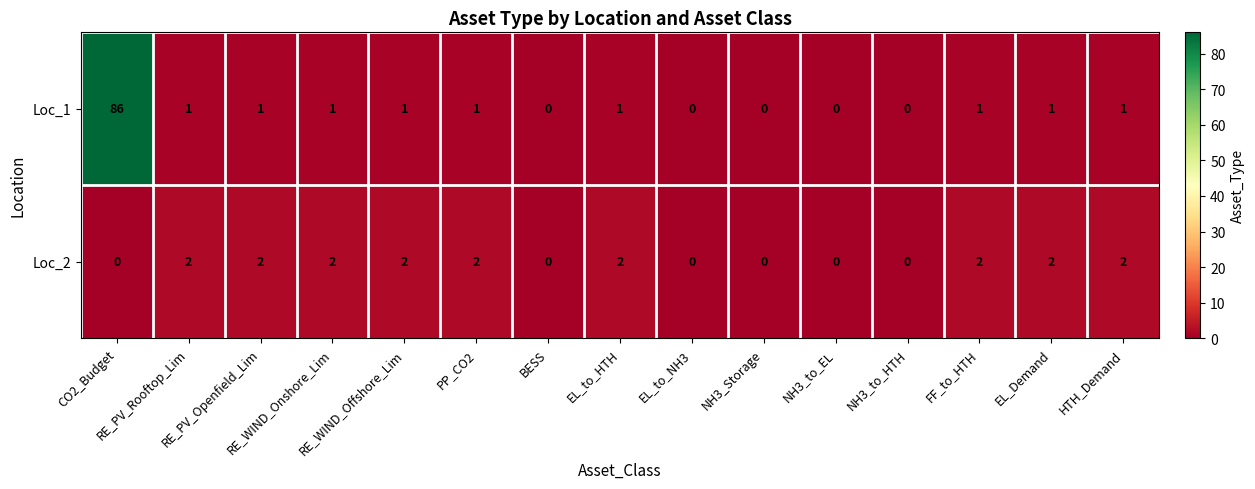

At how many categories does at least one series exceed 36?

1